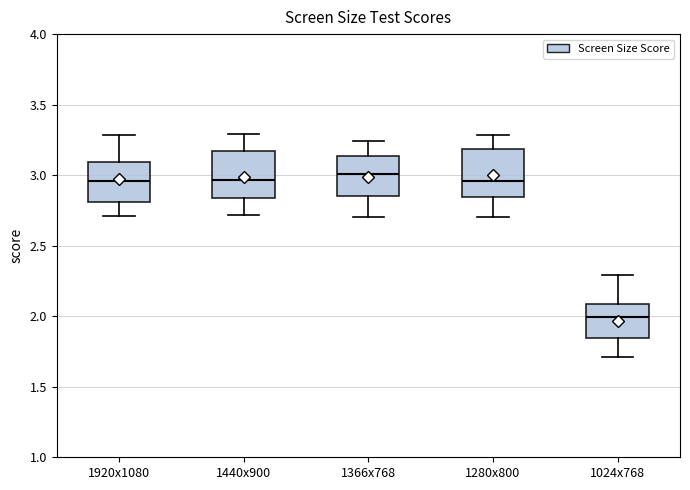

Which box has the lowest median line?

1024x768